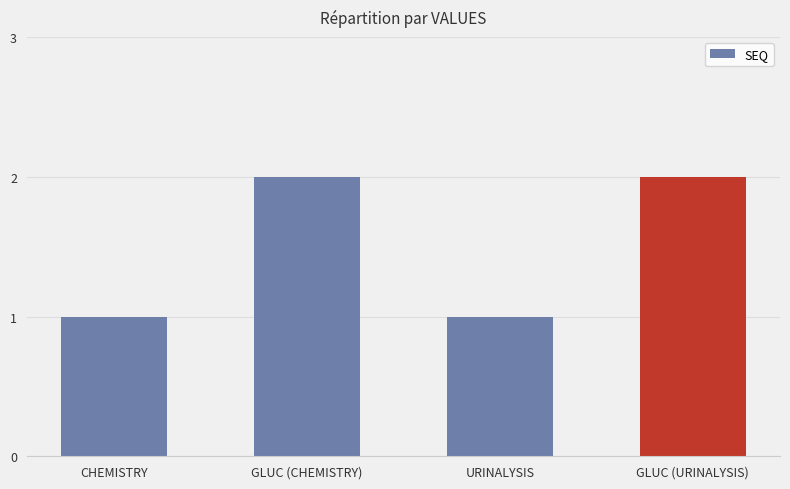

What is the difference between the maximum and second lowest values?

1